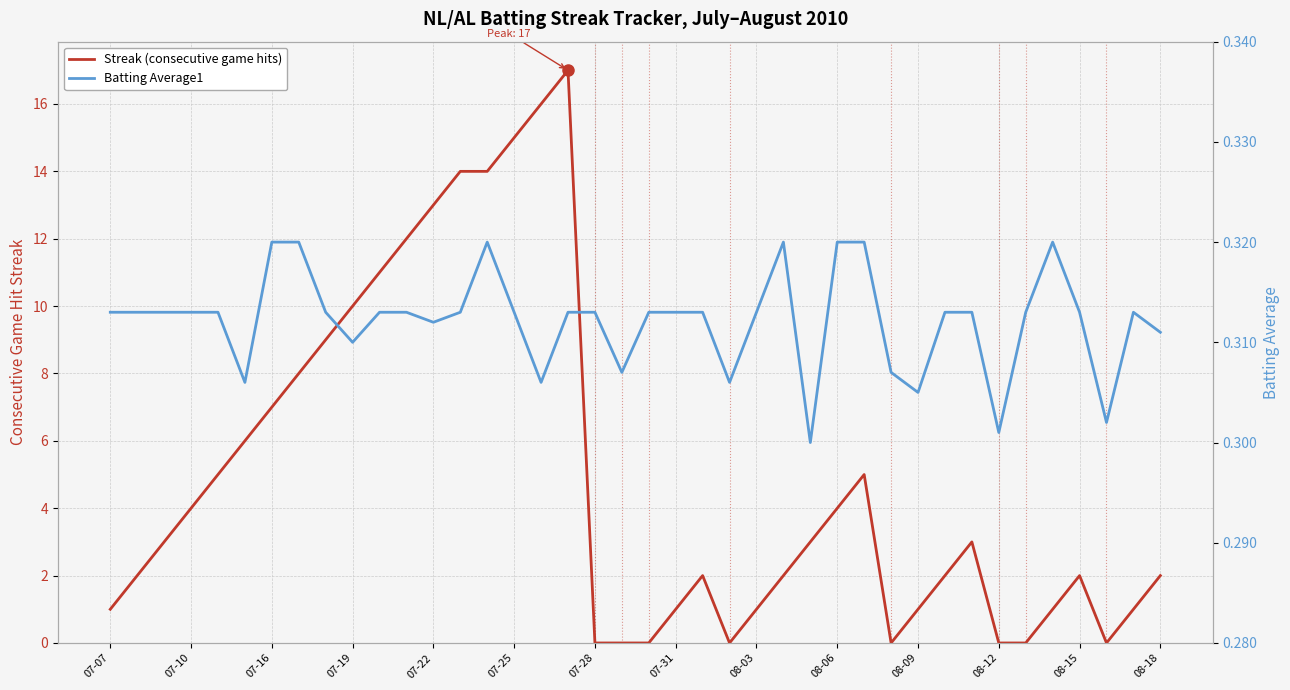

Between 08-12 and 17, which series saw the biggest shift?

Streak (consecutive game hits)